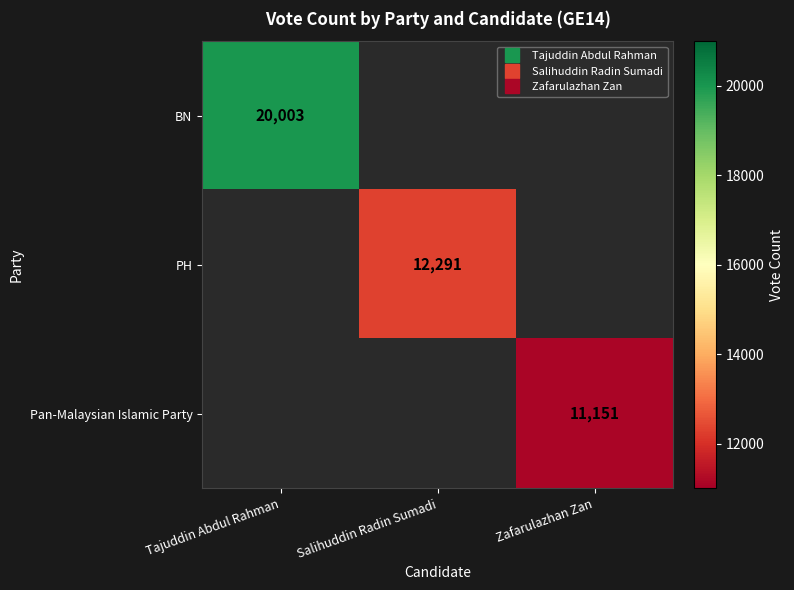

Is the value of BN at Tajuddin Abdul Rahman greater than the value of Pan-Malaysian Islamic Party at Salihuddin Radin Sumadi?

No